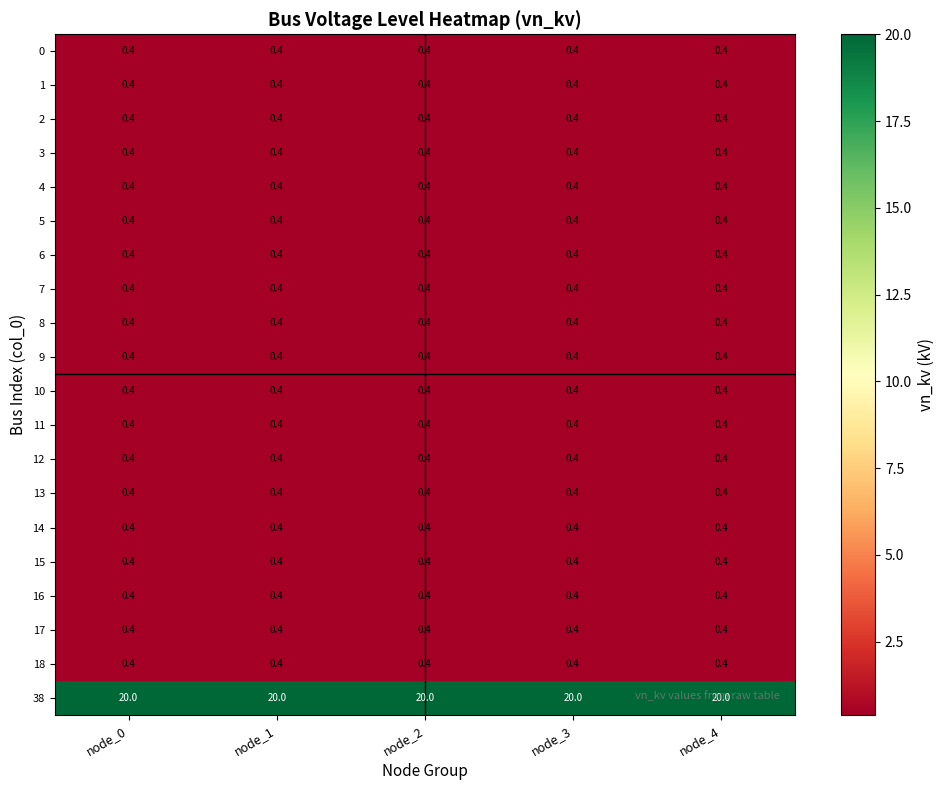

At how many categories does at least one series exceed 5?

5